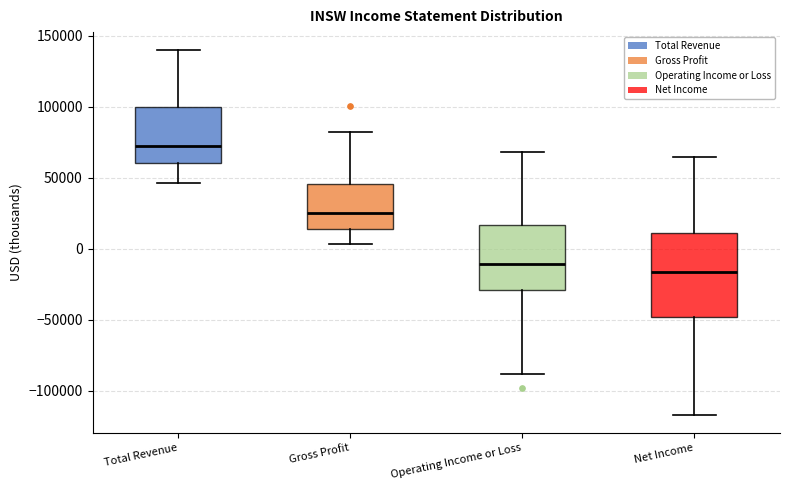

Reading left to right, transcribe this box plot: for each box, give where its median line is, the range the box spans, and where its two whiskers end, as read against the y-axis. The values are not printed on the chart, so give them approximately, as read against the axis.

Total Revenue: median 70000, box 60000 to 100000, whiskers 45000 to 140000
Gross Profit: median 25000, box 15000 to 45000, whiskers 5000 to 80000
Operating Income or Loss: median -10000, box -30000 to 15000, whiskers -90000 to 70000
Net Income: median -15000, box -50000 to 10000, whiskers -115000 to 65000